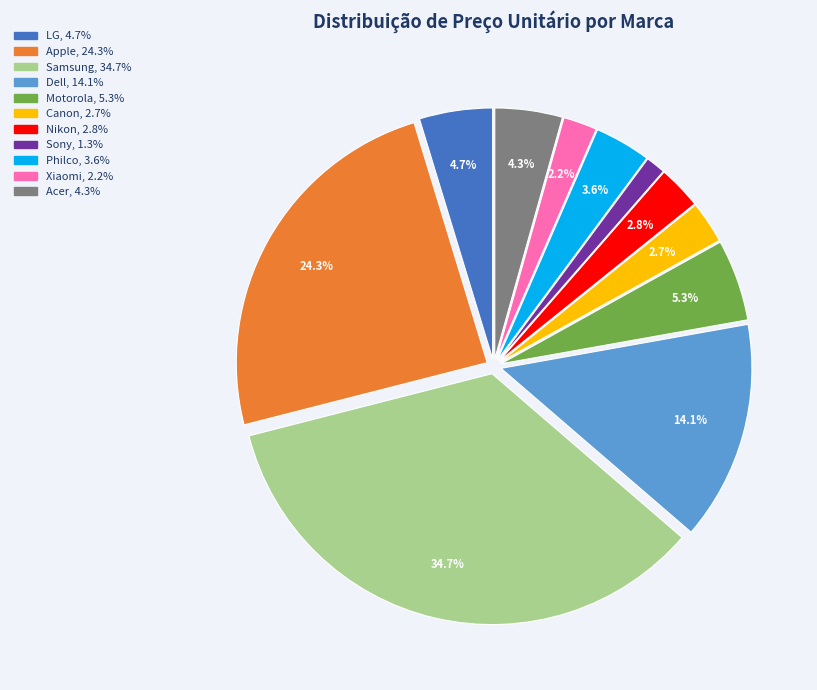

To the nearest percent, what percentage of the pie is Canon?

3%